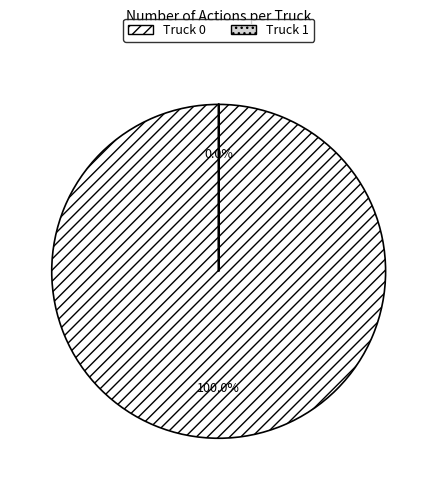

How many slices are in this pie chart?

2